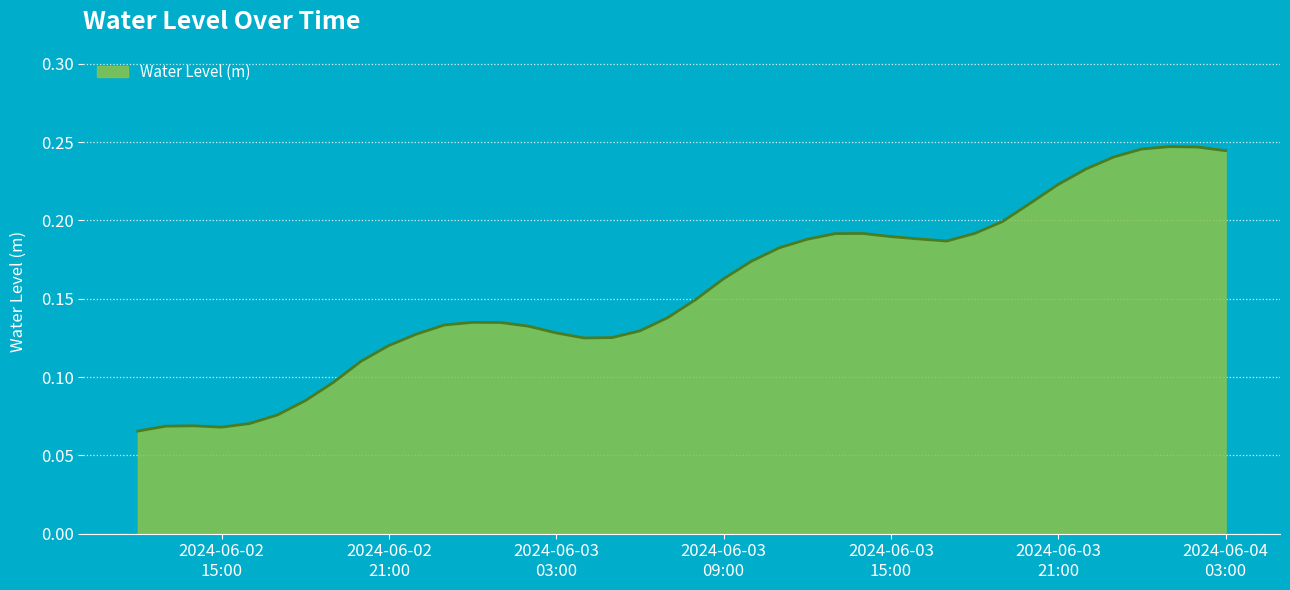

Which category has the lowest value across all series?

2024-06-02 12:00:00